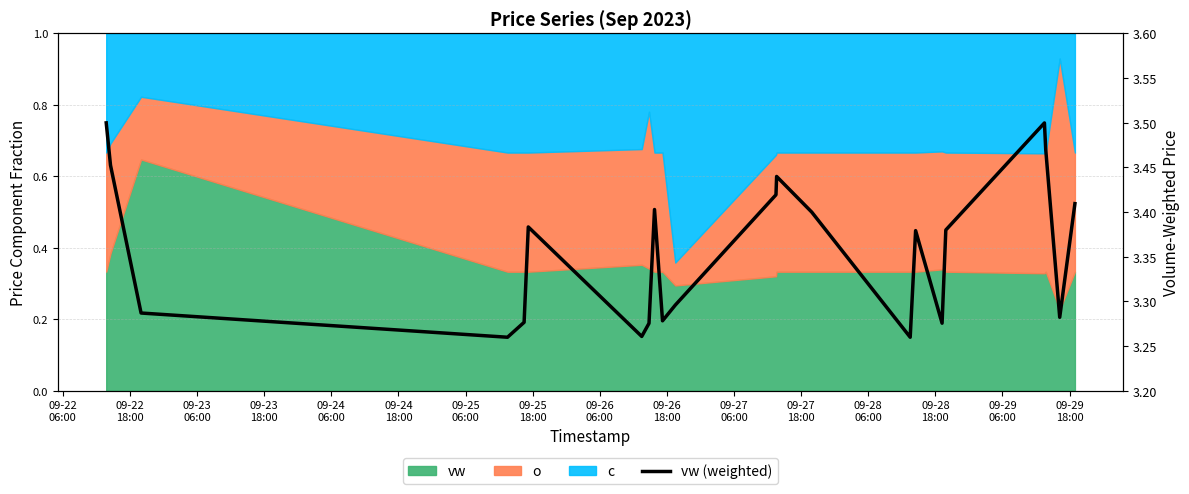

What is the difference between the maximum and minimum values?

0.2